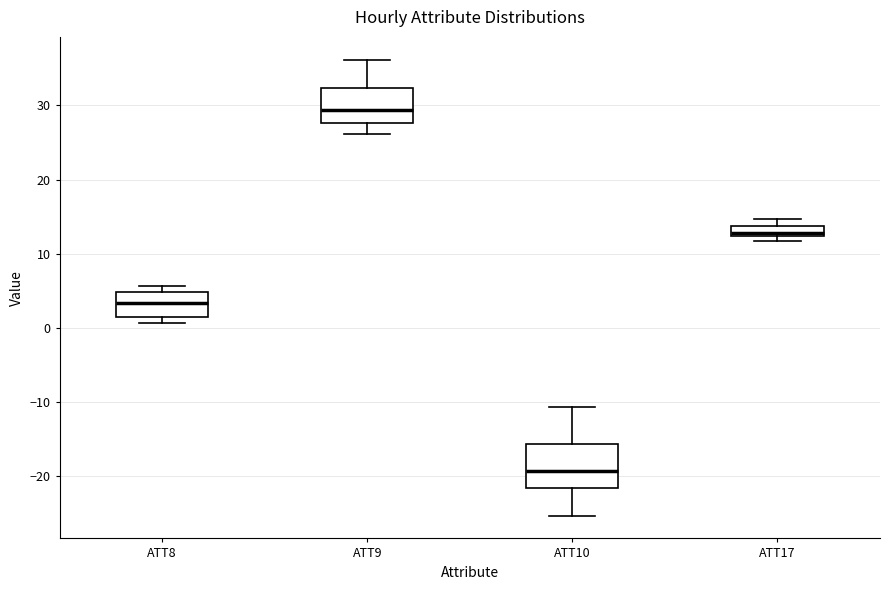

Comparing the boxes themselves (not the whiskers), which one is the tallest?

ATT10